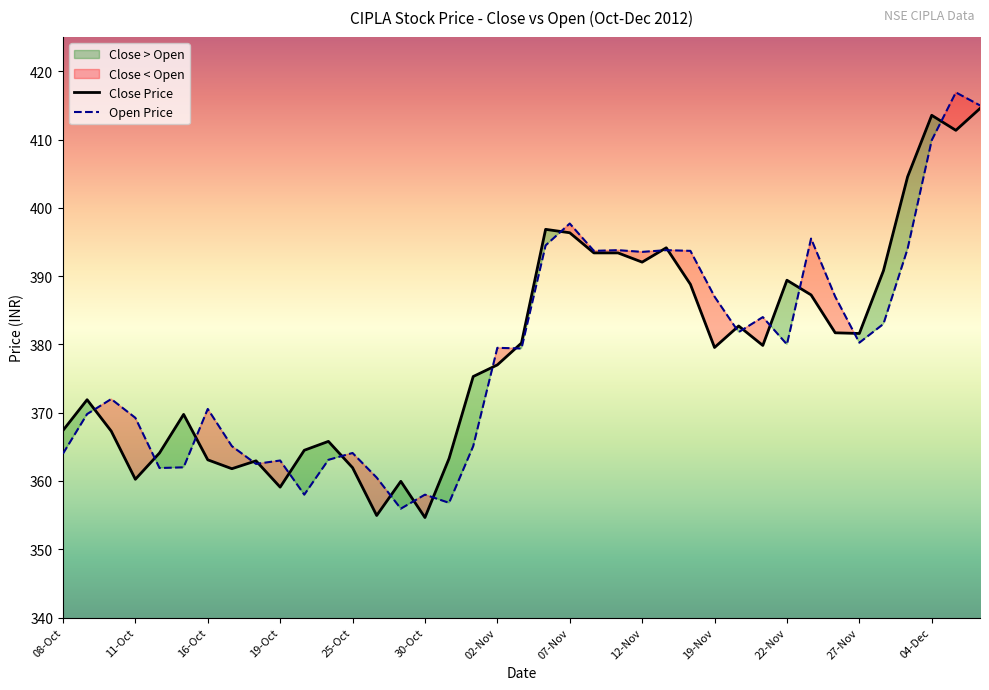

What is the total value across all series at 03-Dec?

829.5